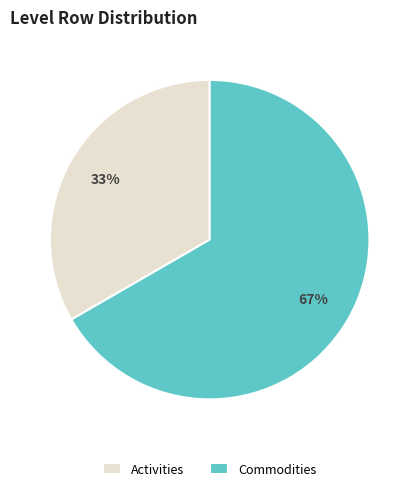

Is it true that Commodities is 67% of the pie?

True